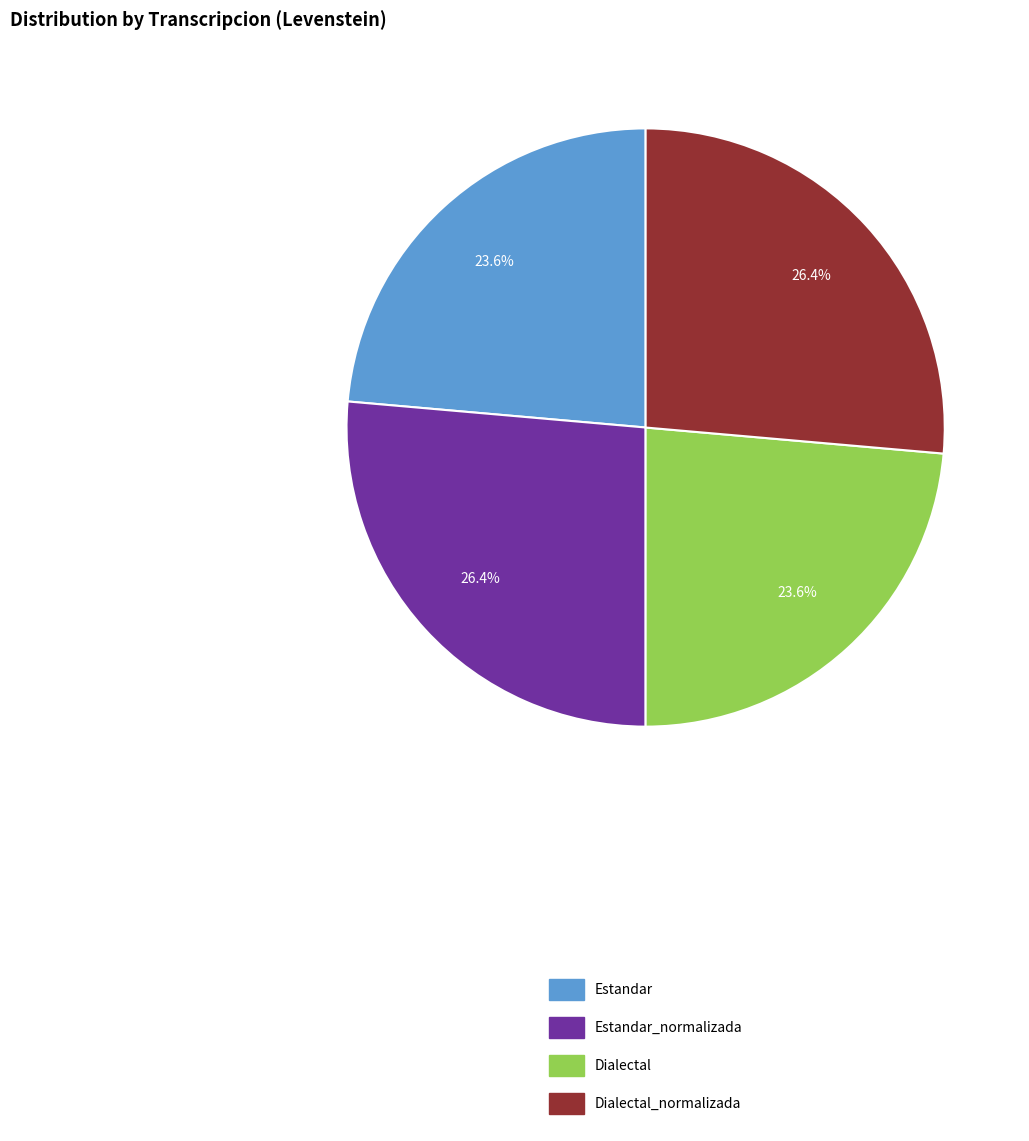

Approximately how many times larger is the value at Dialectal_normalizada compared to Estandar_normalizada?

1.0